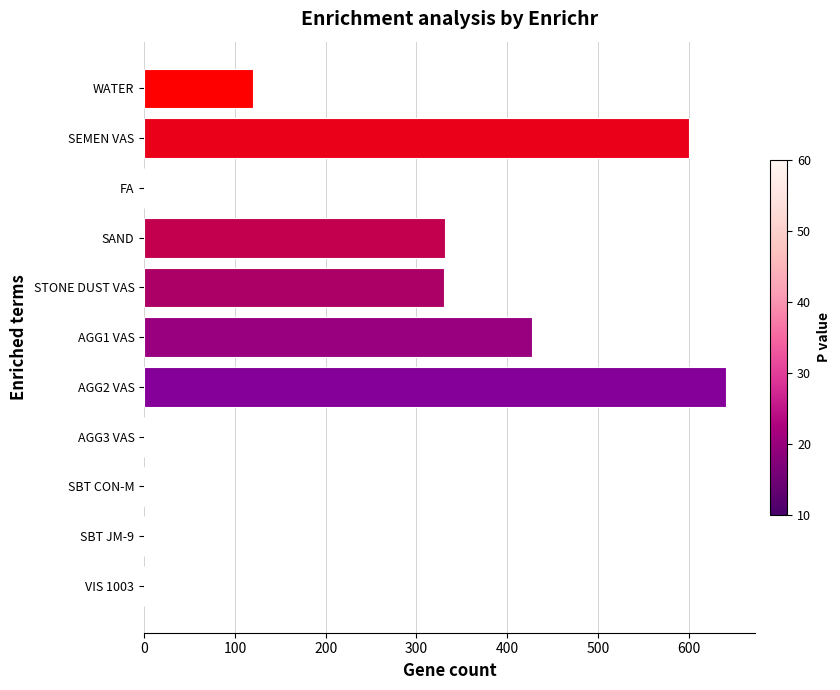

Count the number of data series in this chart.

1